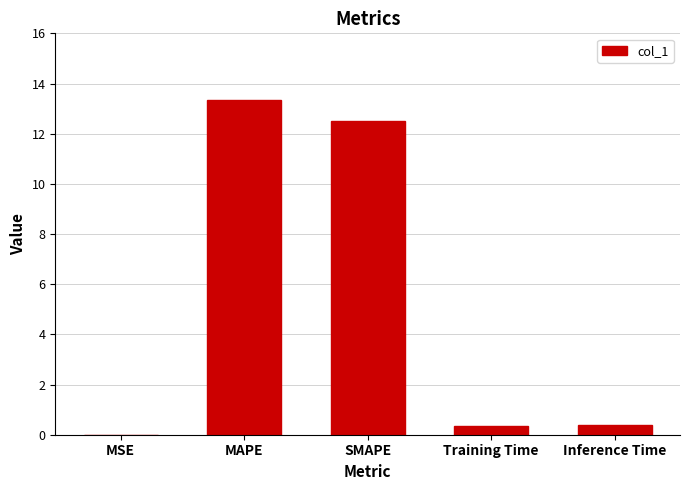

The value at MSE is 0.0. True or false?

True